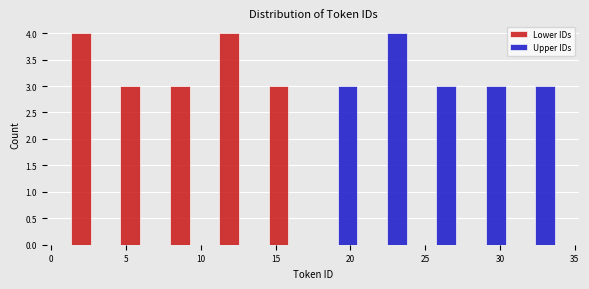

What is the height of the Lower IDs bar covering 14.2 to 17.5 on the x-axis? Neither the bar edges nor the heights are printed on the chart, so give them approximately, as read against the axes.

3